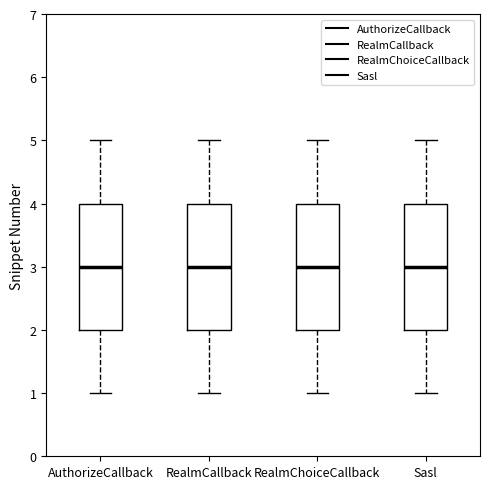

Reading left to right, read every box against the y-axis: the position of its median line, the range the box covers, and the ends of its whiskers. The values are not printed on the chart, so give them approximately, as read against the axis.

AuthorizeCallback: median 3, box 2 to 4, whiskers 1 to 5
RealmCallback: median 3, box 2 to 4, whiskers 1 to 5
RealmChoiceCallback: median 3, box 2 to 4, whiskers 1 to 5
Sasl: median 3, box 2 to 4, whiskers 1 to 5